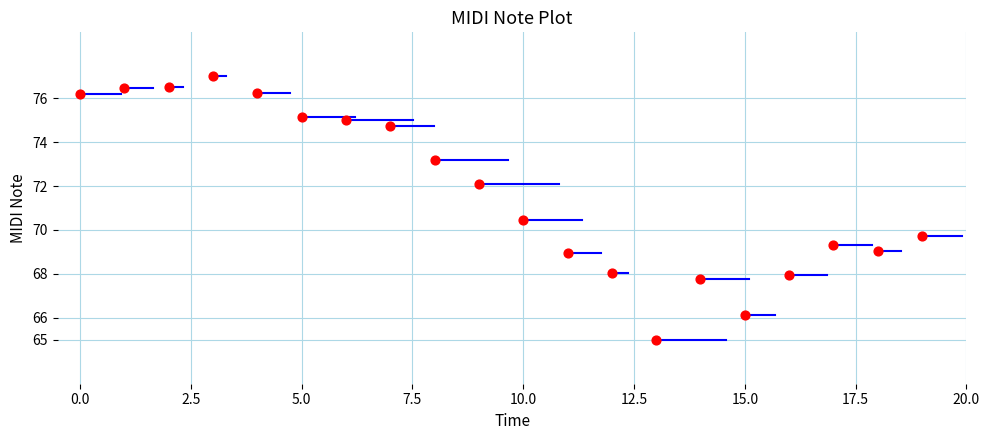

What is the range of Y values (max minus min)?

12.0